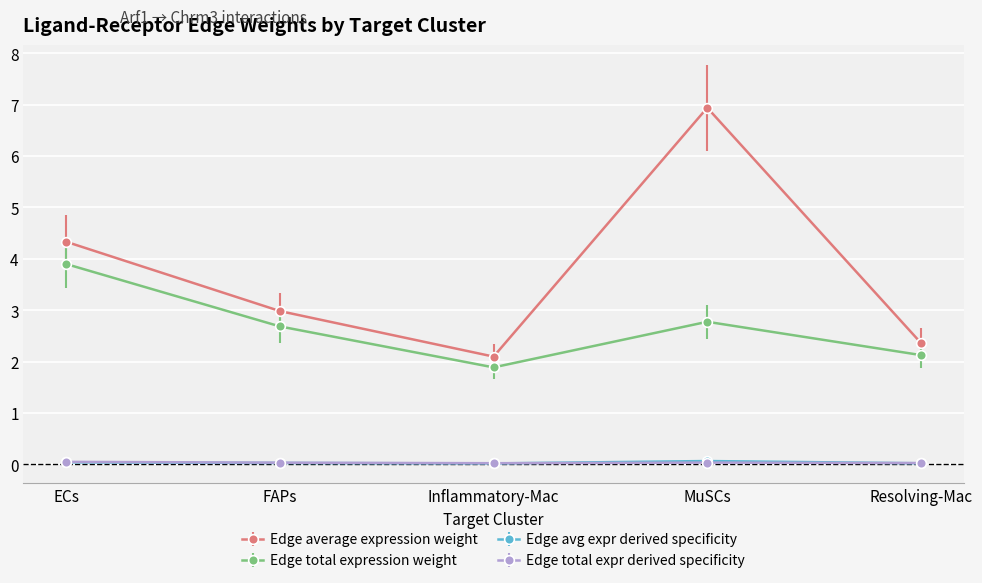

What position from the left is Inflammatory-Mac?

3